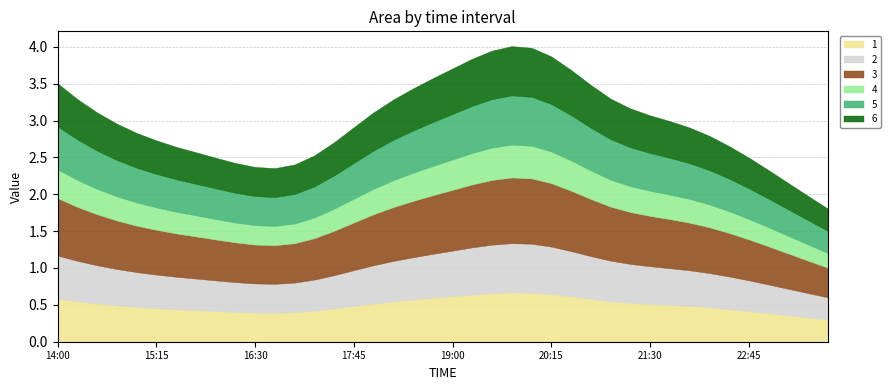

True or false: 3 and 1 intersect in this chart.

False